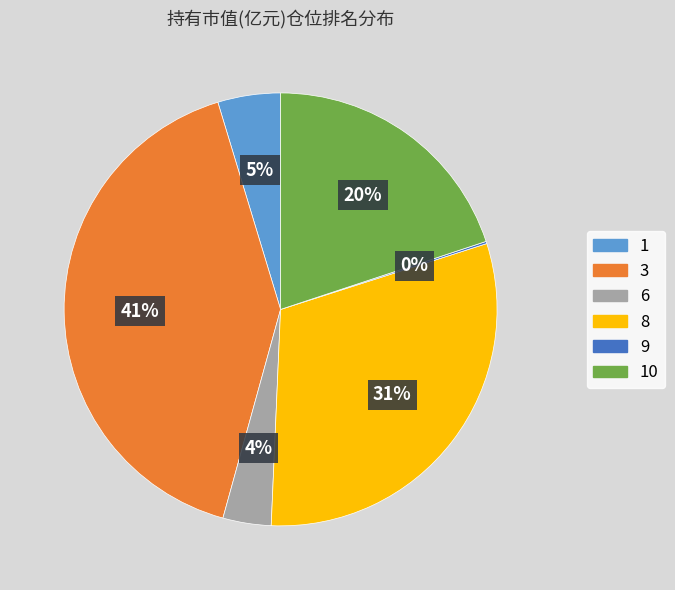

Is there any slice that represents more than half of the pie?

No